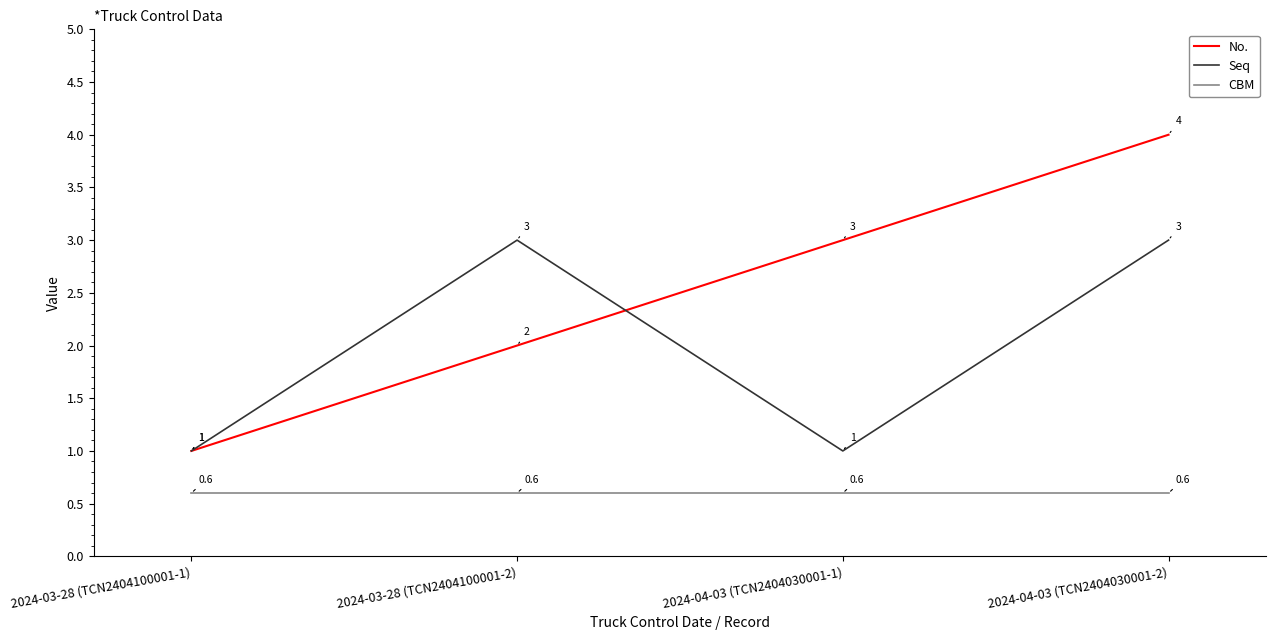

List the series in order of their overall mean, lowest first.

CBM, Seq, No.